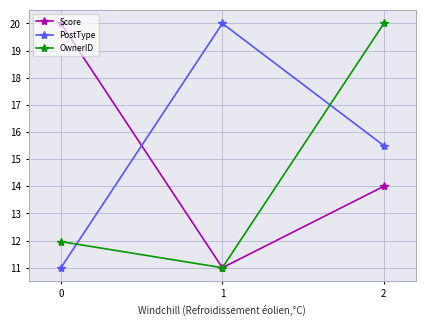

What value does the OwnerID series have at 0?

12.0